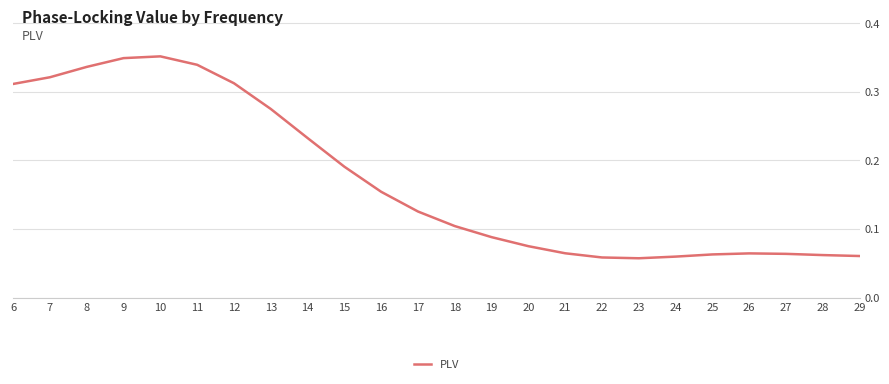

Which has a higher value, 15 or 17?

15